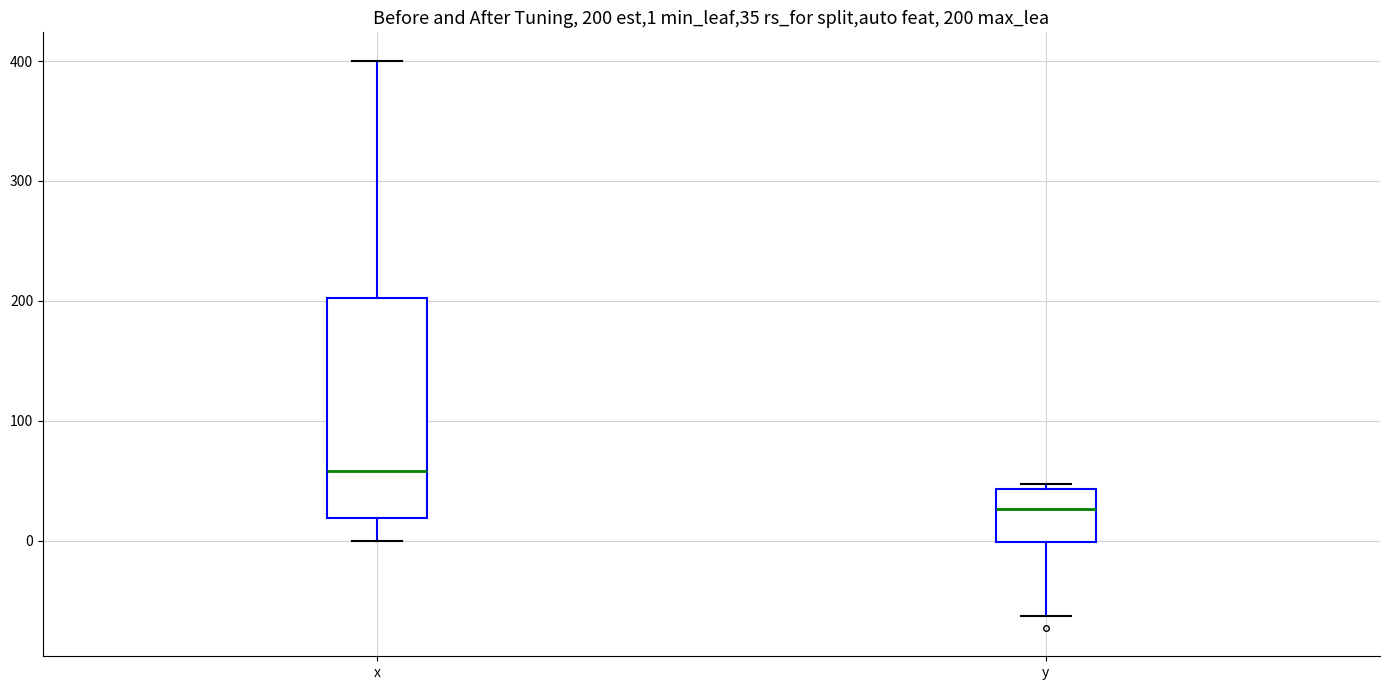

Which box has the lowest median line?

y